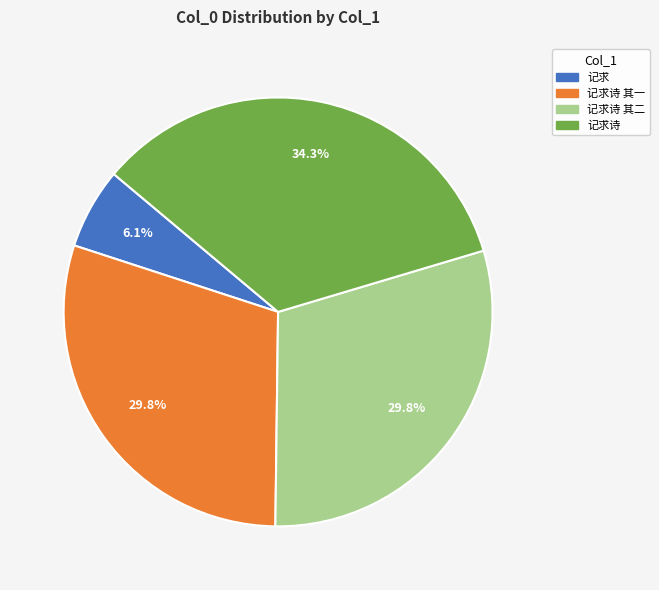

Which category has the biggest portion of the pie?

记求诗